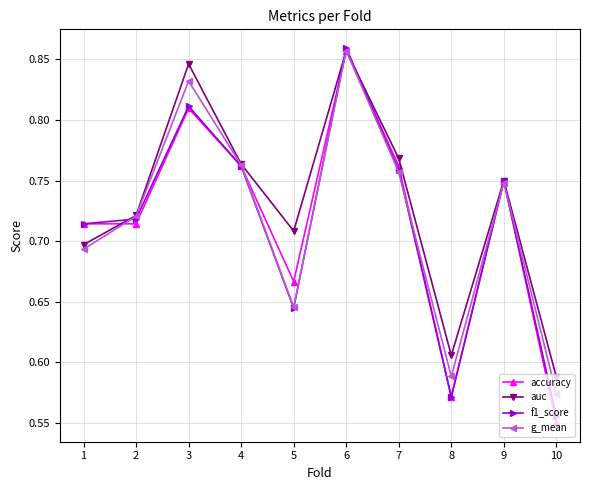

Which series ends up on top after the final intersection of g_mean and f1_score?

g_mean